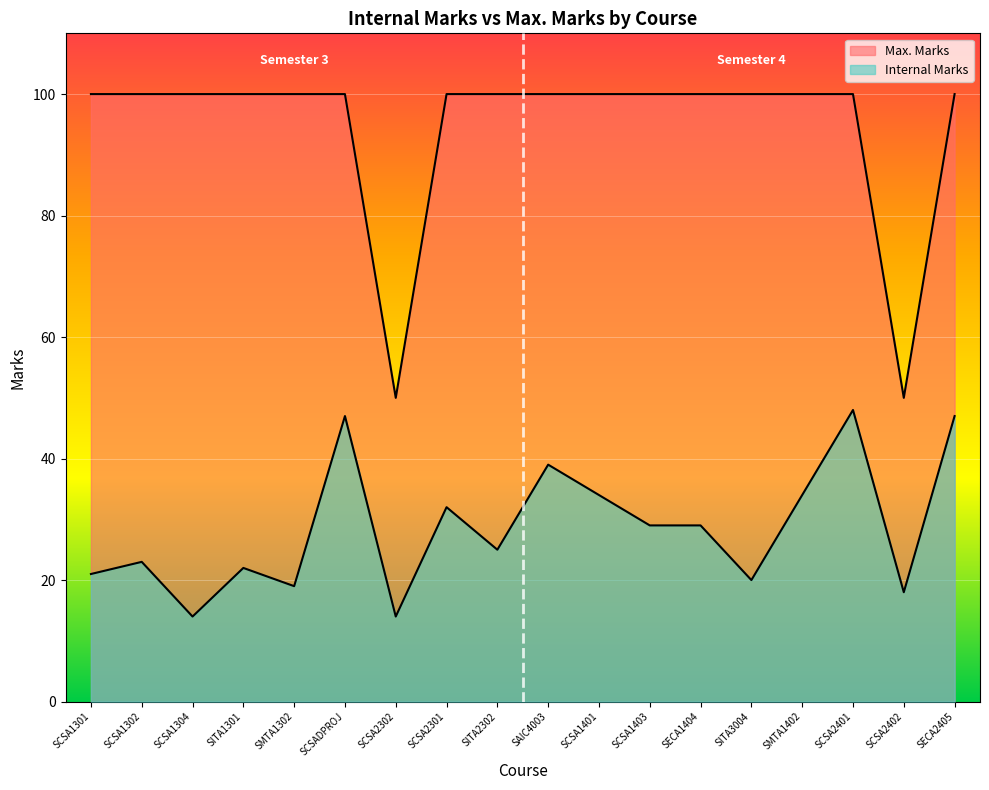

True or false: Internal Marks and Max. Marks intersect in this chart.

False